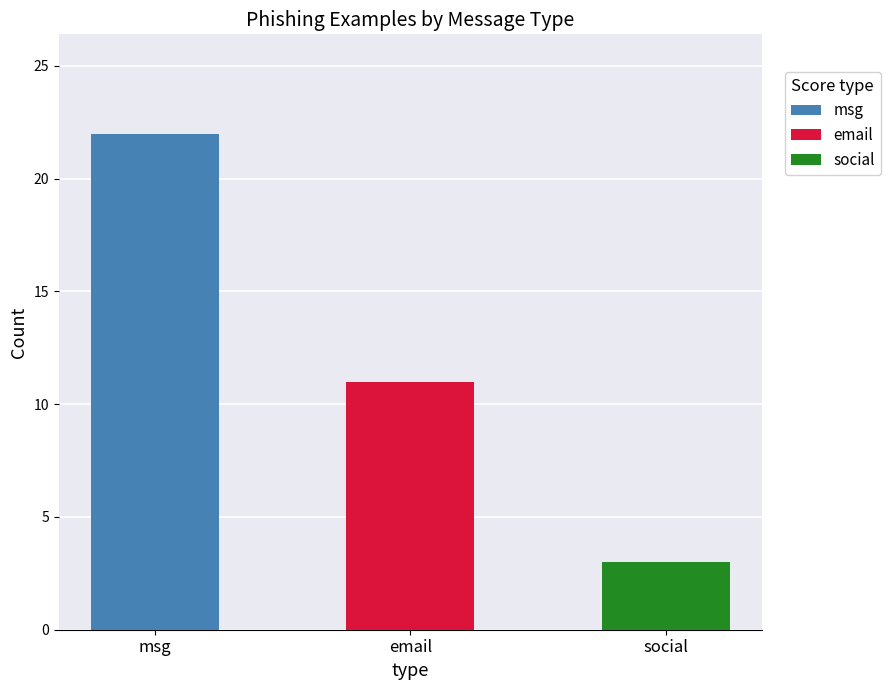

The chart shows a value of 3 at social. True or false?

True